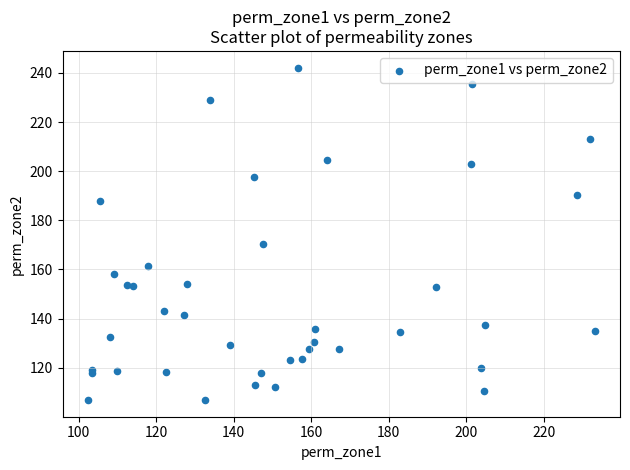

What is the range of Y values (max minus min)?

135.4